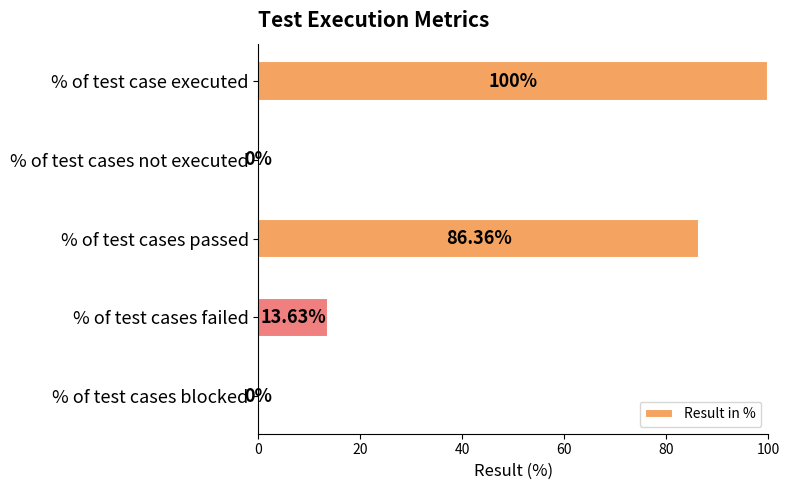

What is the change in value from % of test case executed to % of test cases blocked?

-100.0